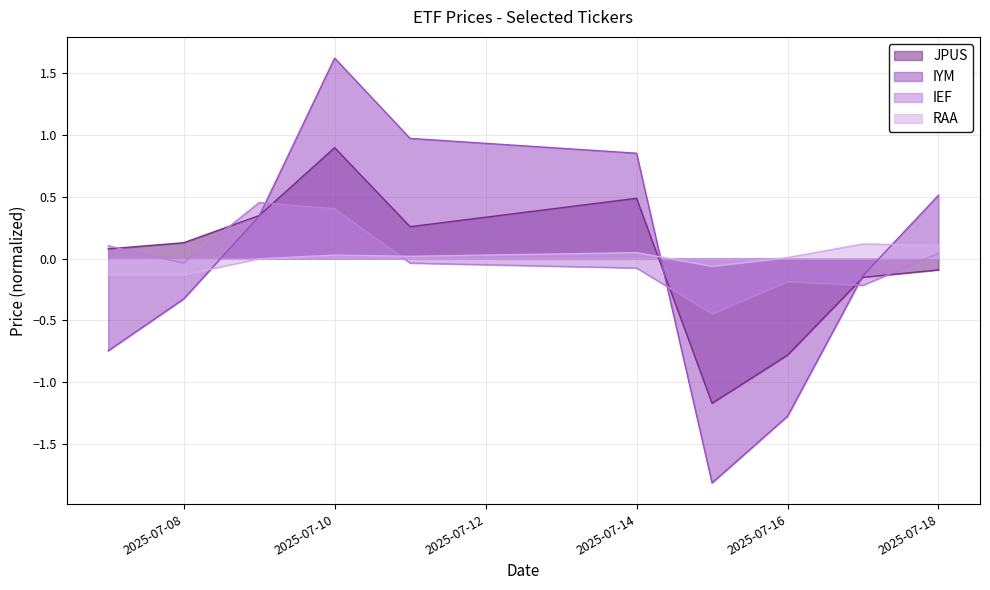

Rank the series at 2025-07-17 from lowest to highest value.

IEF, JPUS, IYM, RAA